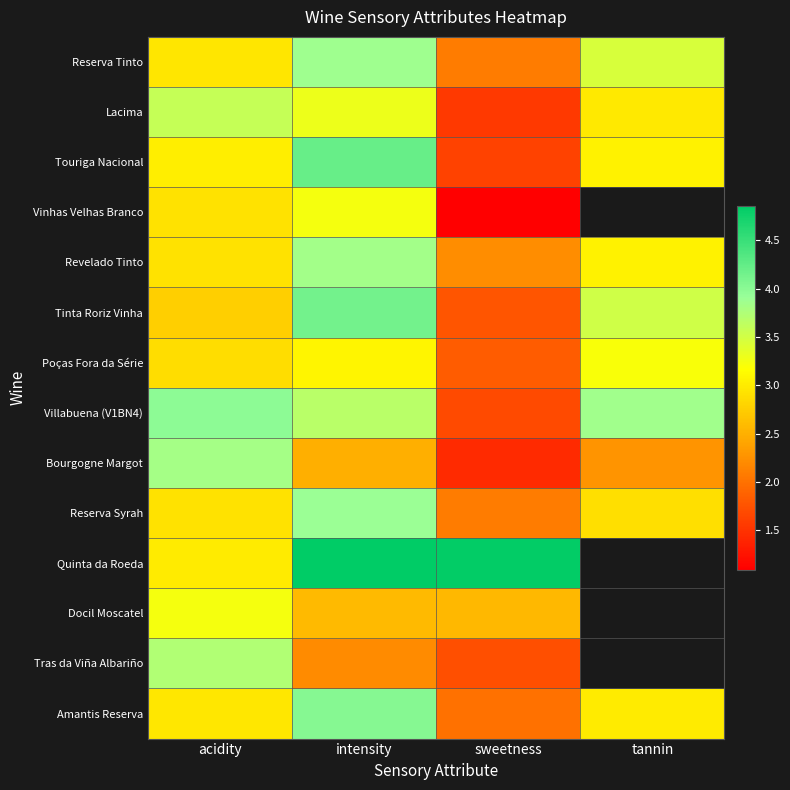

Between intensity and tannin, which is larger?

intensity